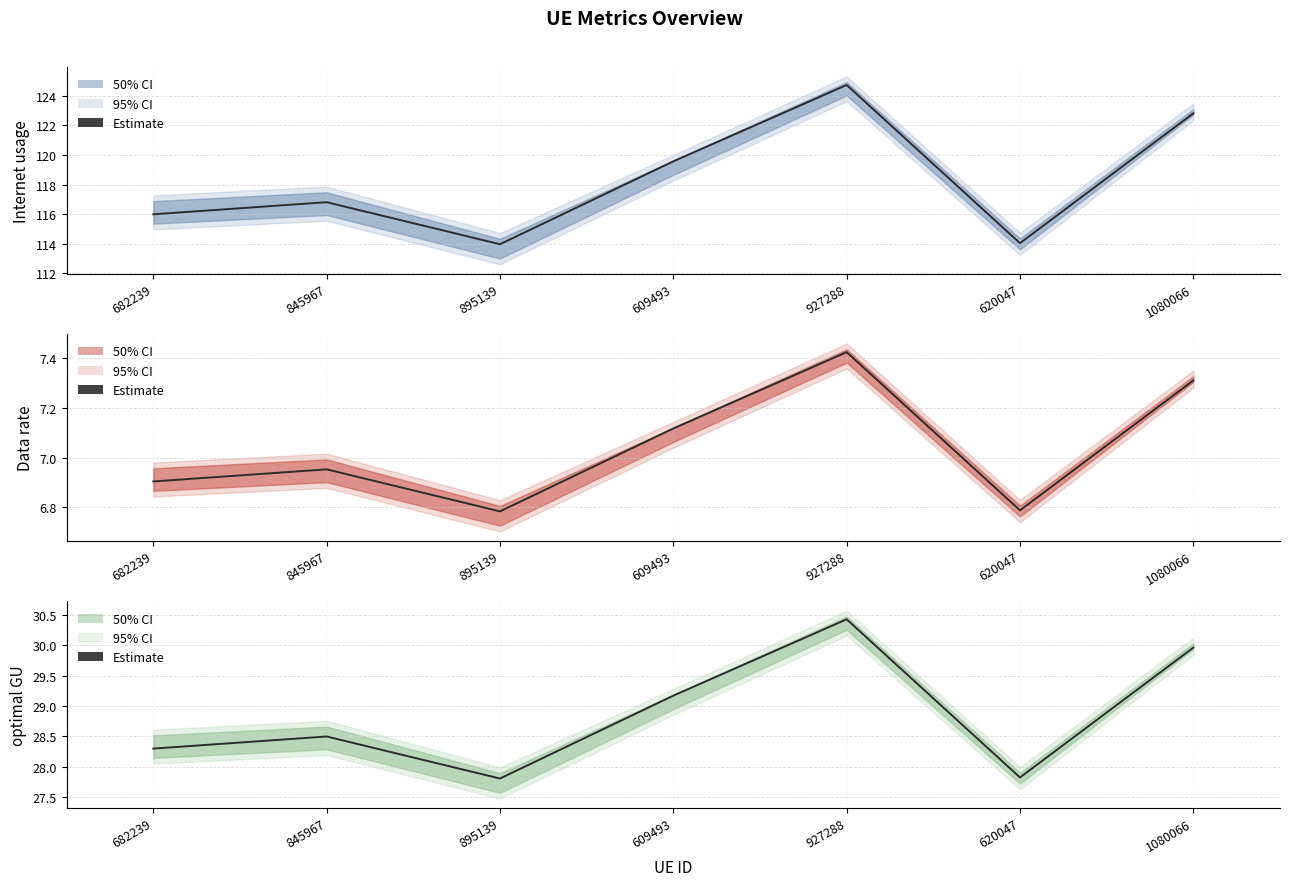

What is the sum of the optimal GU values at 620047 and 845967?

56.3